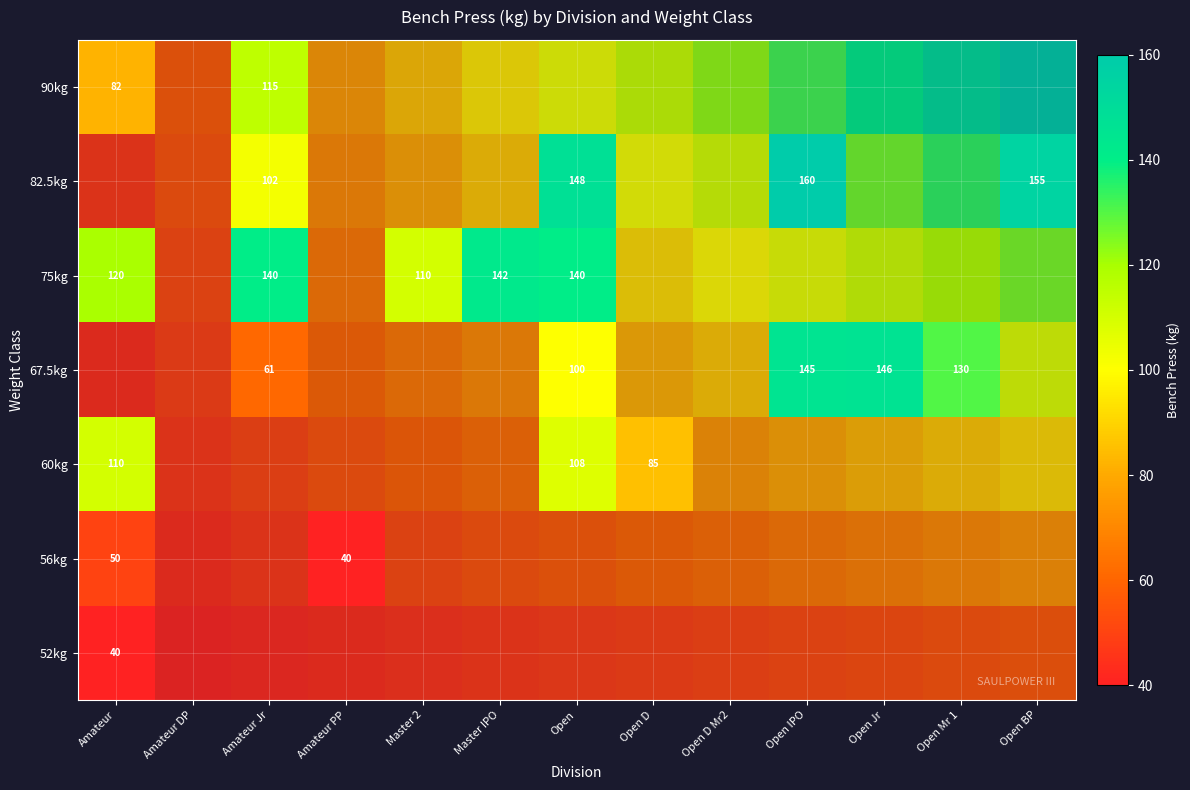

Which has a higher value, Amateur Jr or Open D?

Open D